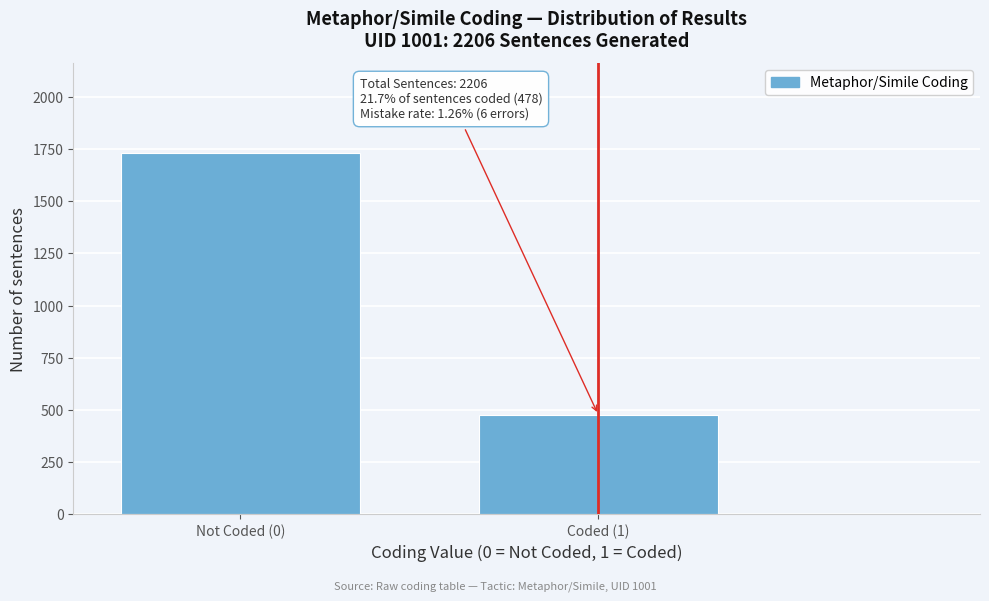

Reading left to right, transcribe all the data shown in this chart.

Not Coded (0)=1728	Coded (1)=478